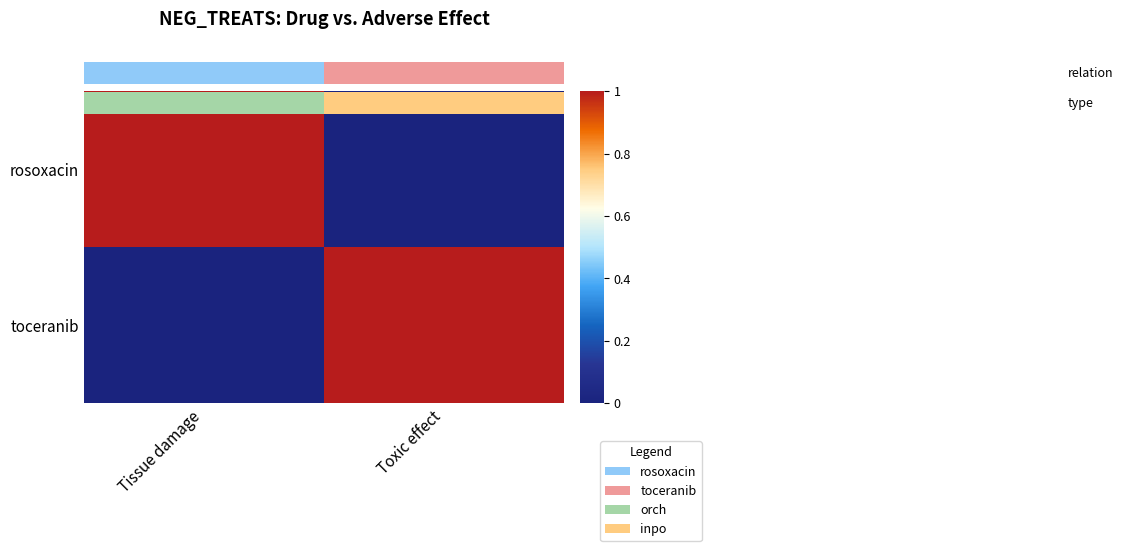

What is the maximum value shown in the chart?

1